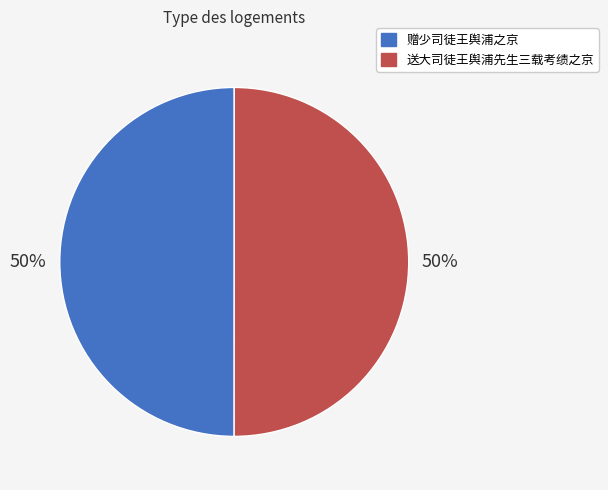

To the nearest percent, what percentage of the pie is 送大司徒王舆浦先生三载考绩之京?

50%